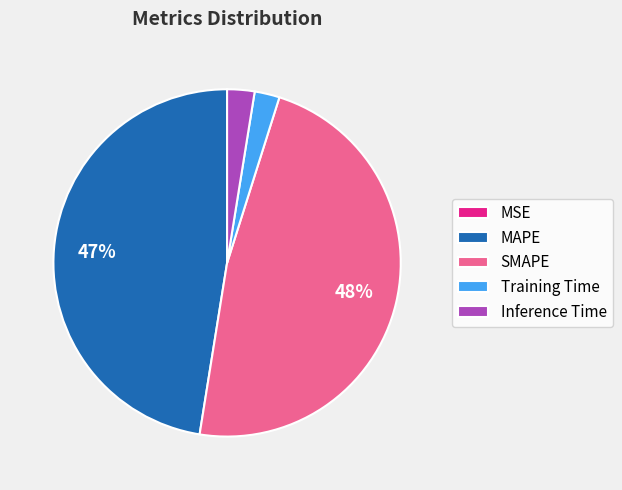

Between Training Time and MAPE, which is larger?

MAPE